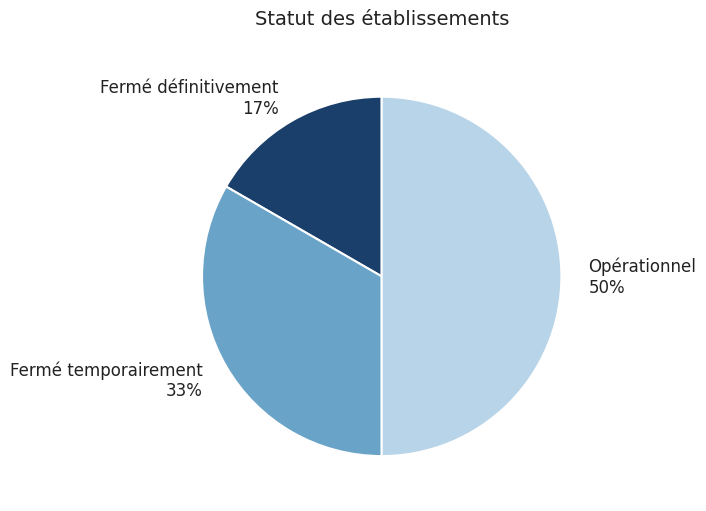

Do Fermé temporairement and Opérationnel together represent more than half of the pie?

Yes